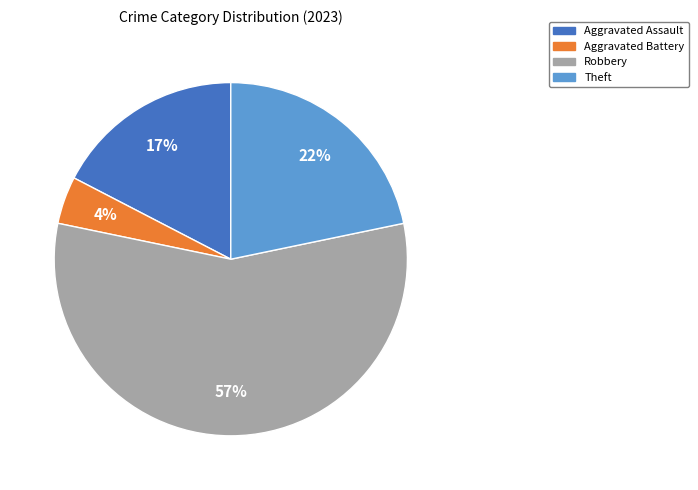

To the nearest percent, what is the average slice percentage?

25%